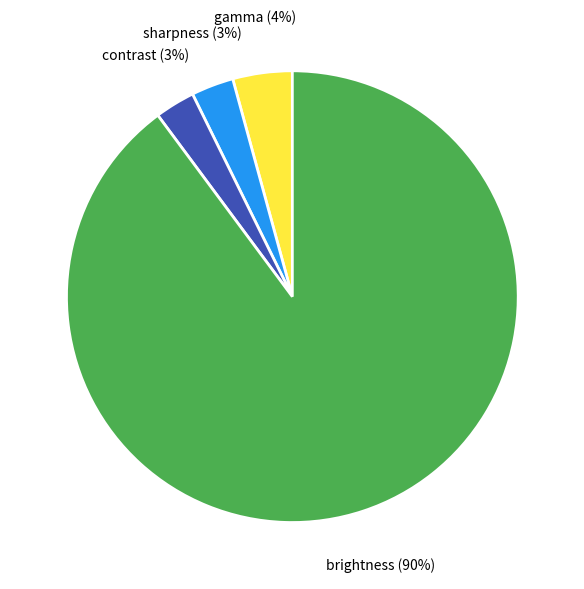

What is the largest slice in the pie chart?

brightness (90%)